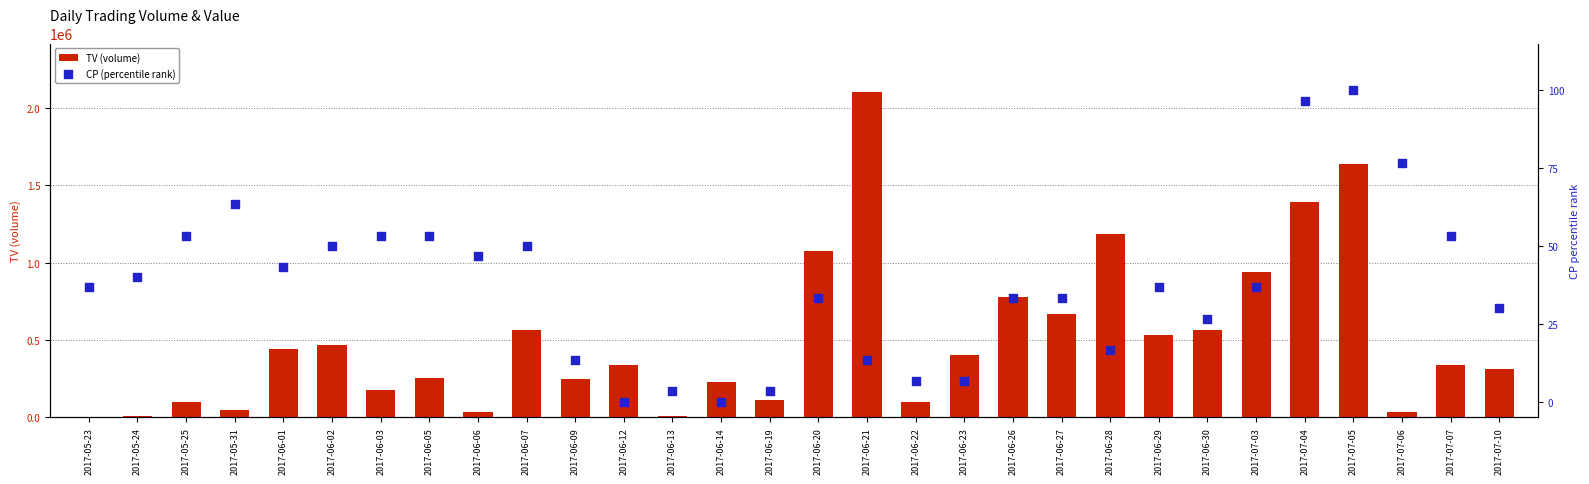

What are all the series names shown in the legend?

TV (volume), CP (percentile rank)